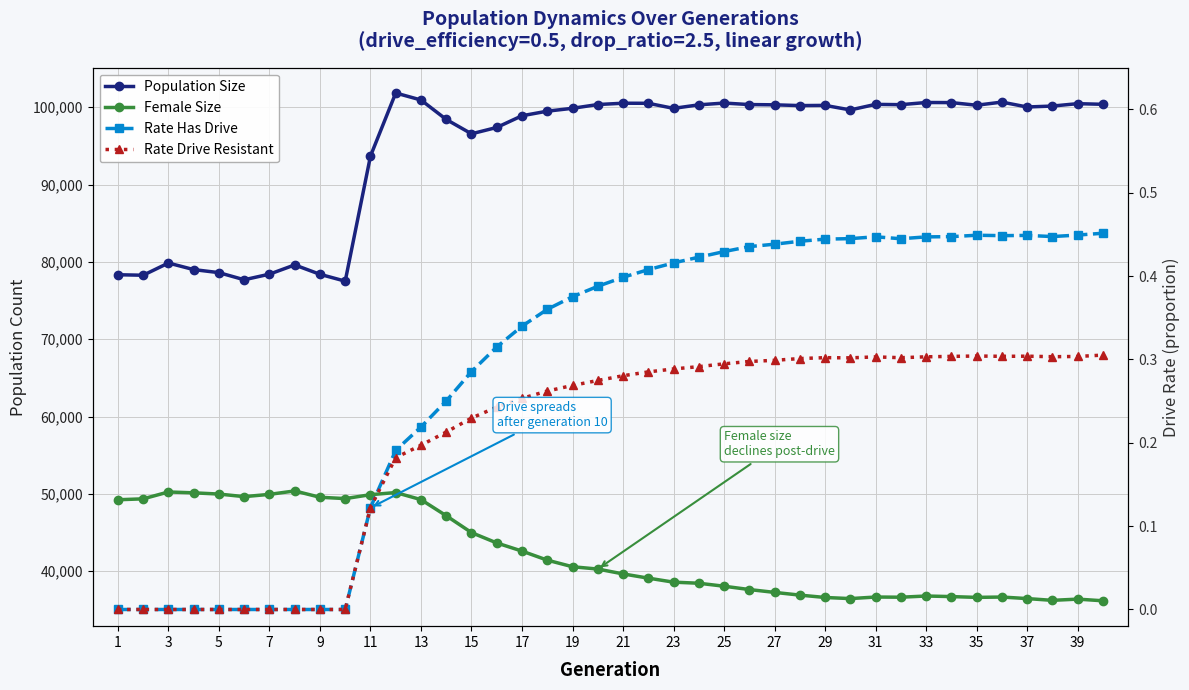

At which category does Rate Has Drive reach its first local peak?

31